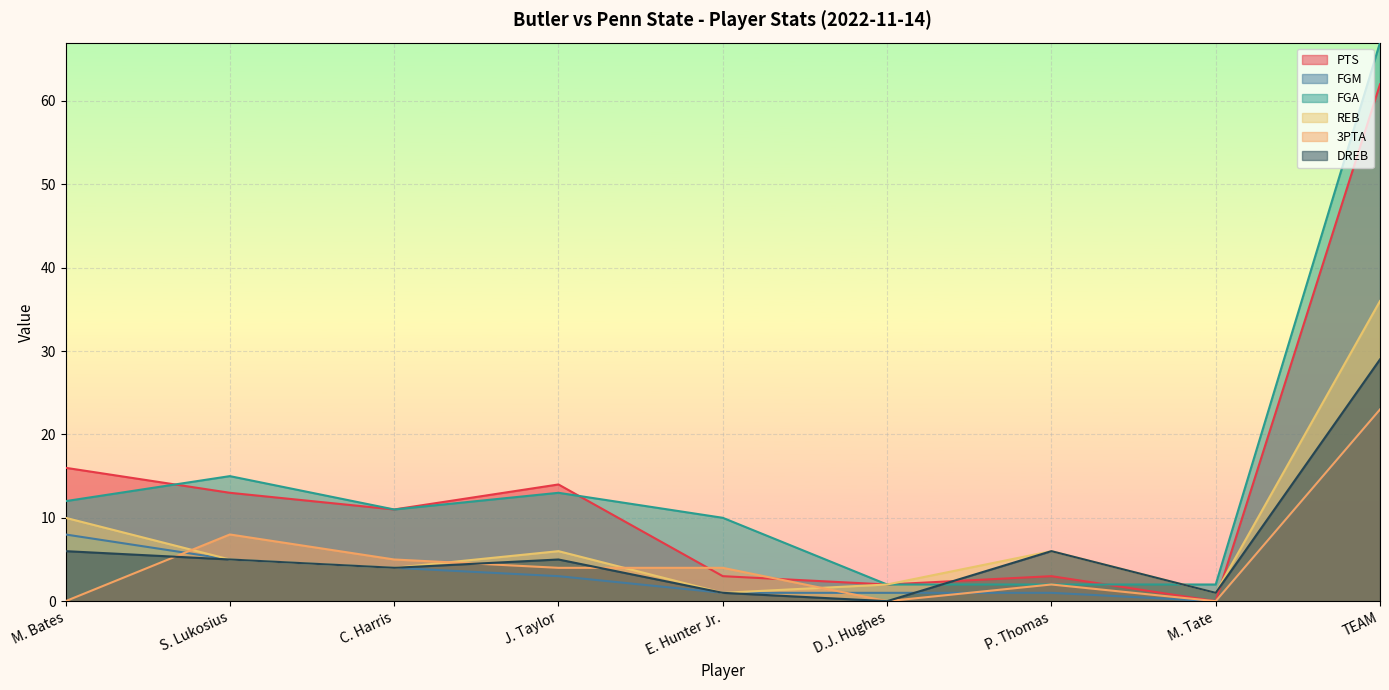

What is the value of the FGM point at the 9th from the left?

23